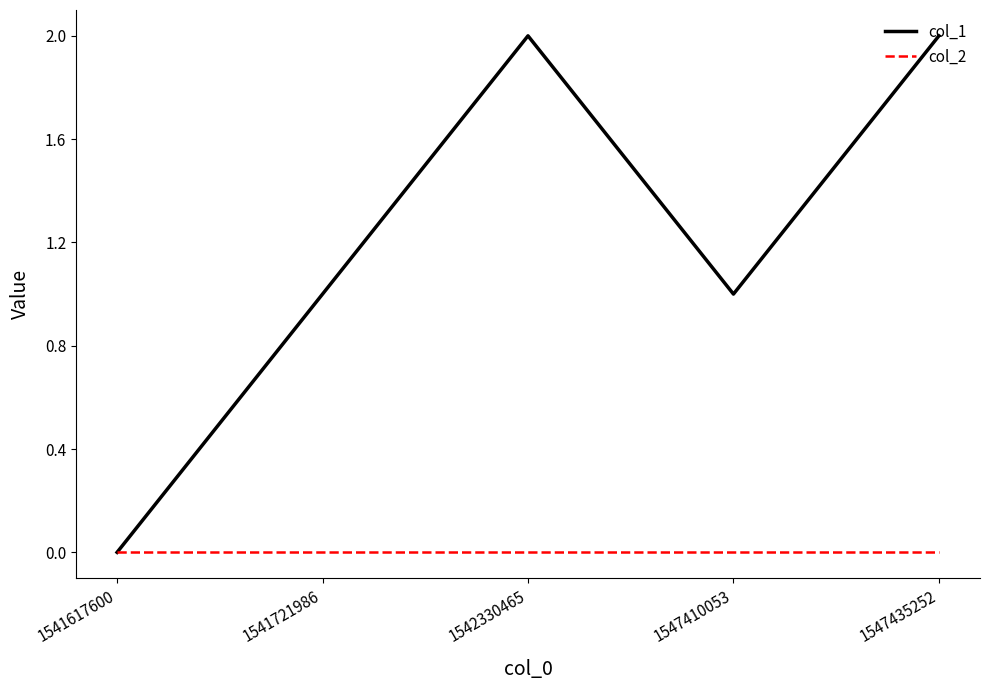

What is the maximum value shown in the chart?

2